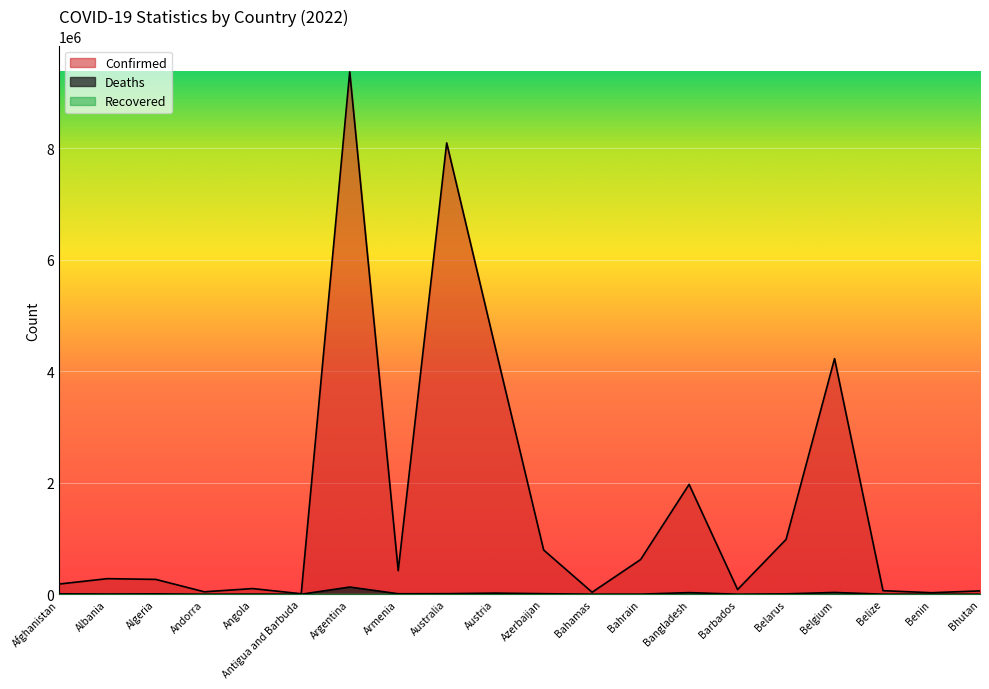

At which label does Confirmed first exceed 279167?

Argentina